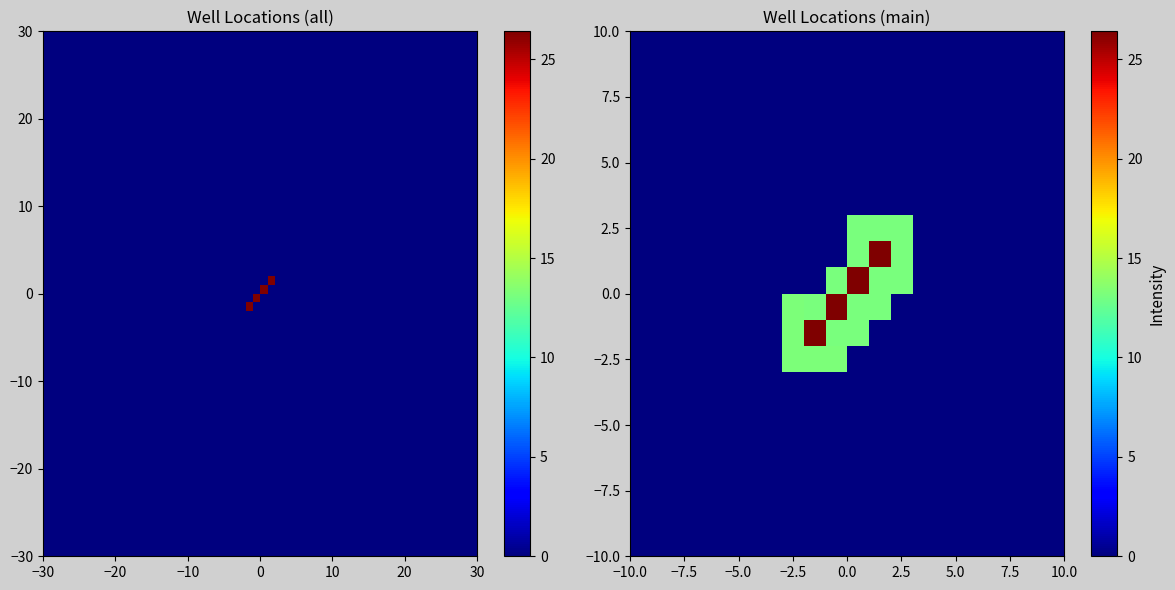

Count the number of data series in this chart.

4